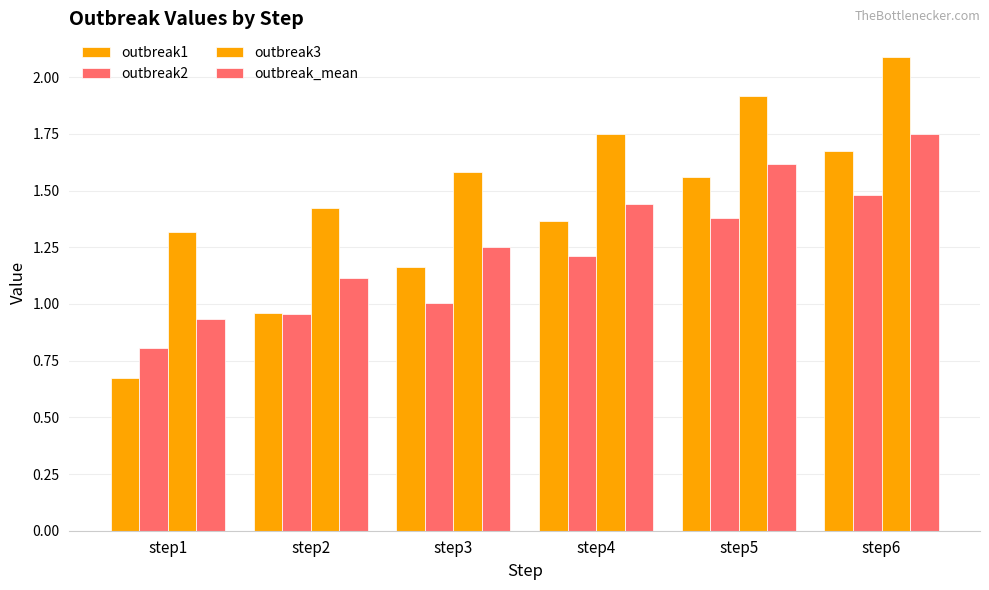

What is the difference between the maximum and second lowest values in the outbreak_mean series?

0.6